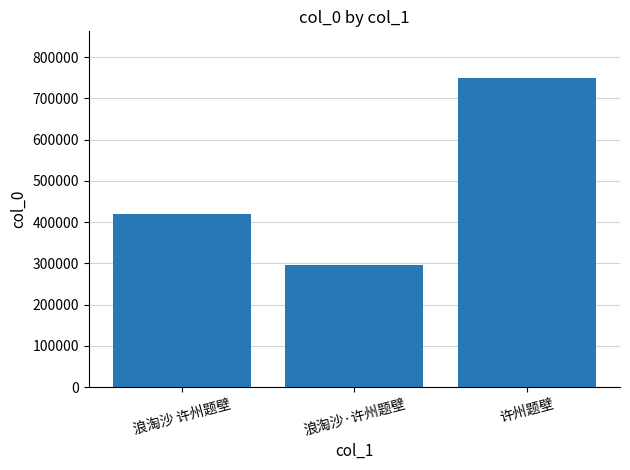

List the labels in order of value, smallest first.

浪淘沙·许州题壁, 浪淘沙 许州题壁, 许州题壁